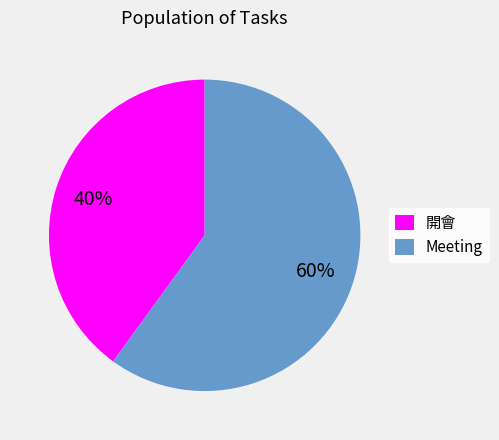

To the nearest percent, what percentage of the pie is 開會?

40%